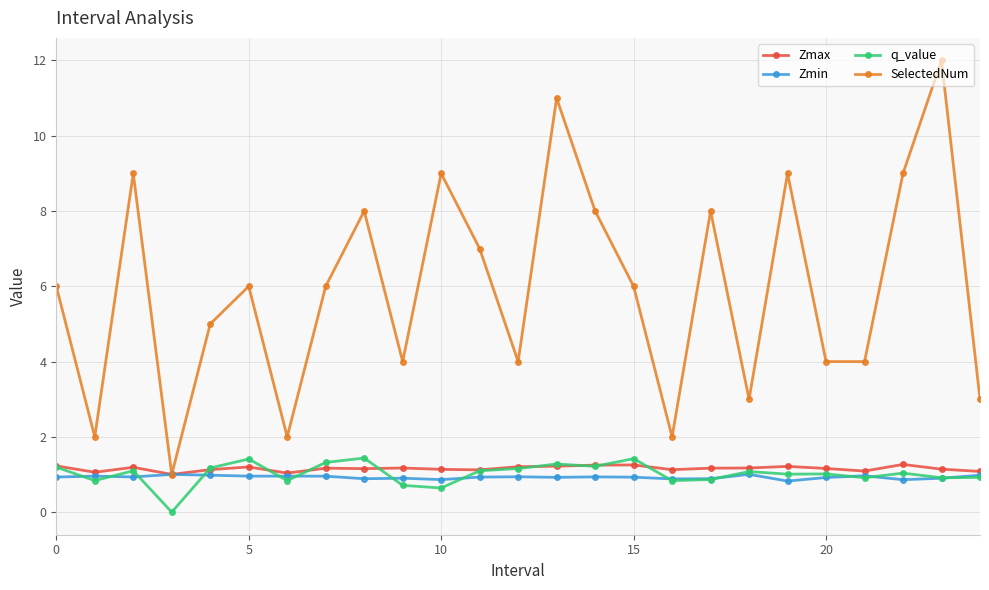

True or false: SelectedNum has more than 2 points higher than both neighbors.

True